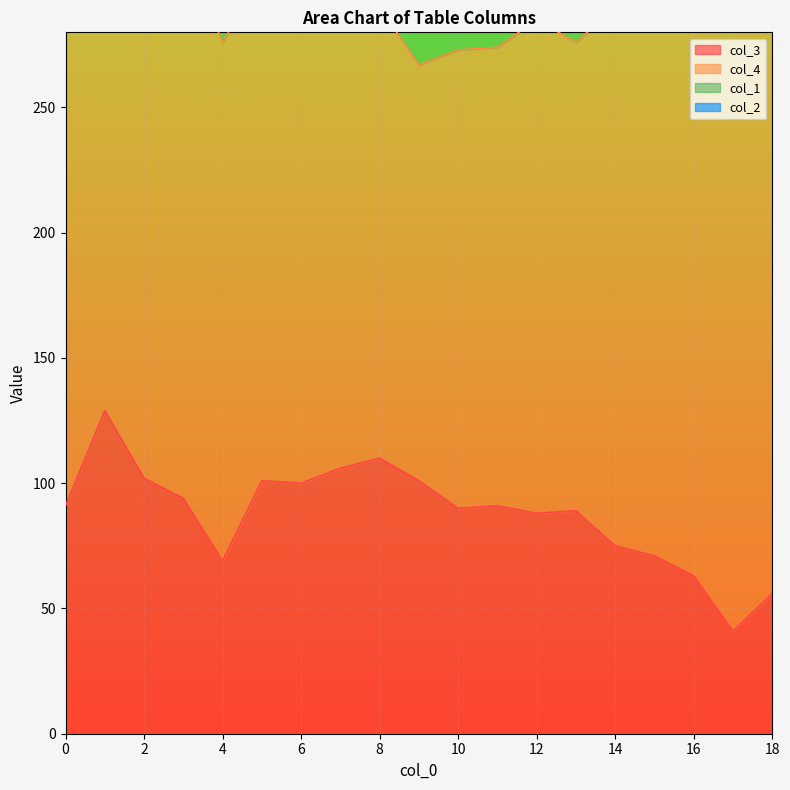

What is the lowest value of the col_3 series?

41